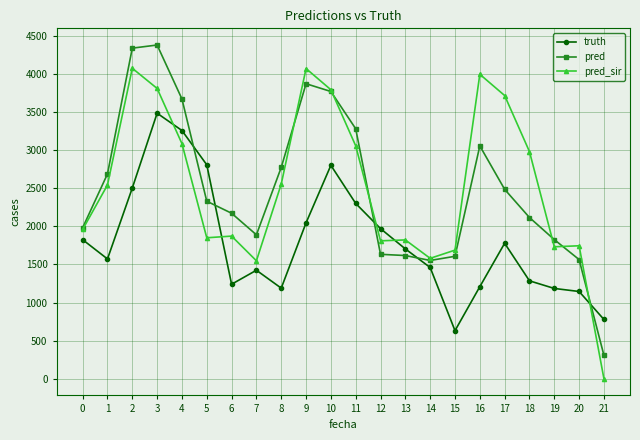

Is it true that truth equals 545.3 at 6?

False